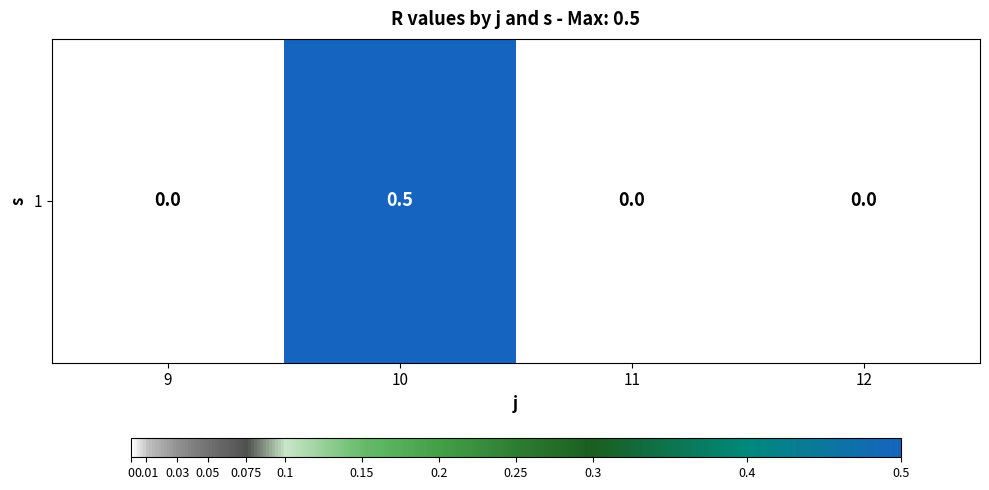

Is it true that the value at 11 is 0.0?

True